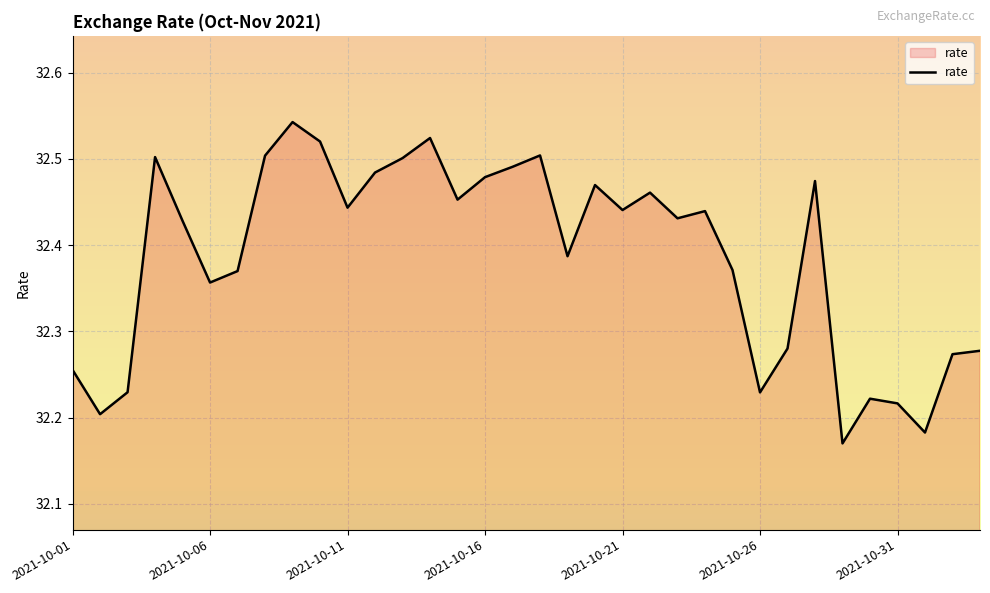

What is the difference between the maximum and minimum values?

0.4